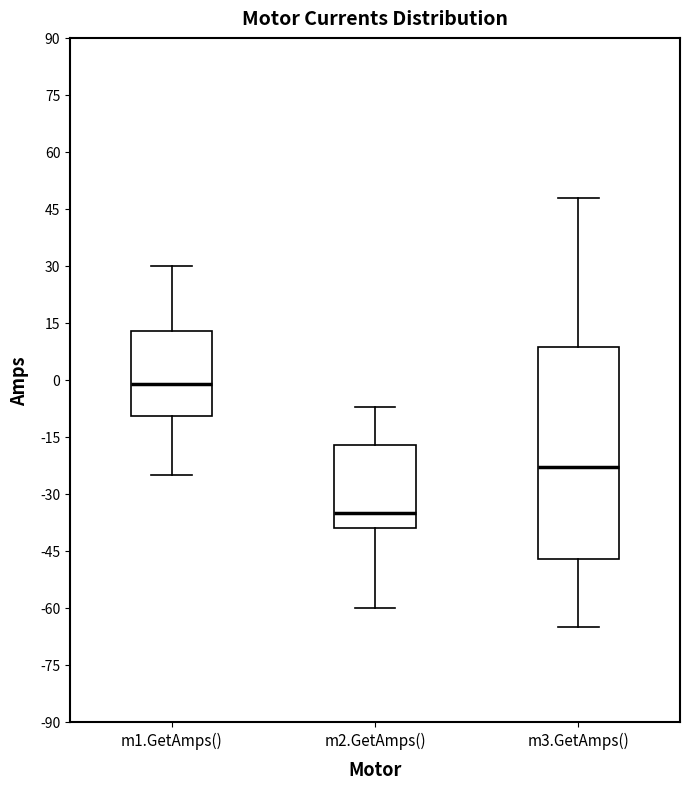

Where does the median line of the box for m2.GetAmps() sit on the y-axis? The values are not printed on the chart, so give them approximately, as read against the axis.

-34